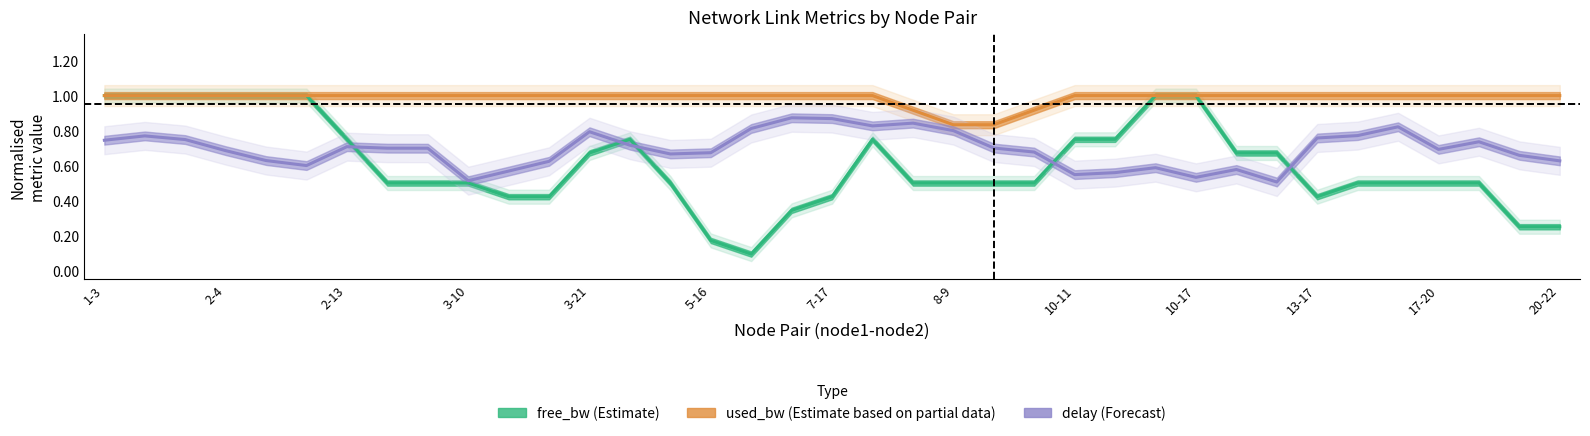

What is the sum of the delay (Forecast) values at 30 and 10-11?

1.5